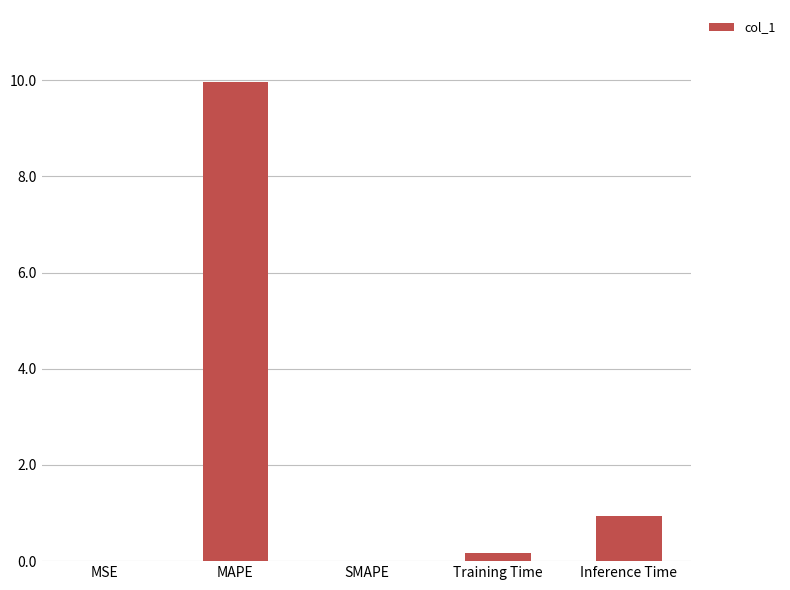

At which label is the value closest to 4?

Inference Time